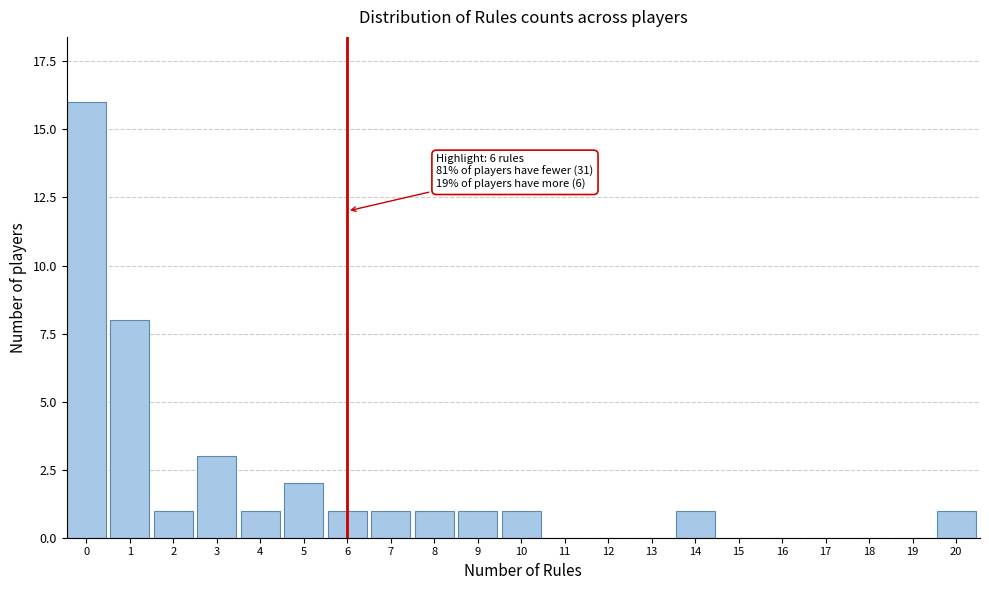

Reading right to left, extract all data points from this chart.

20=1	19=0	18=0	17=0	16=0	15=0	14=1	13=0	12=0	11=0	10=1	9=1	8=1	7=1	6=1	5=2	4=1	3=3	2=1	1=8	0=16